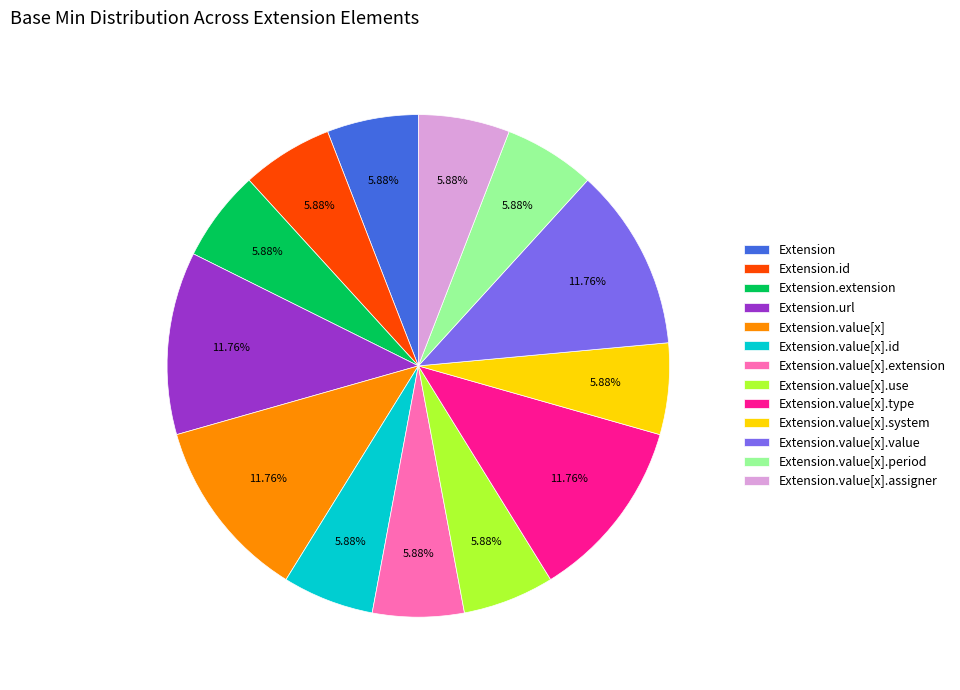

To the nearest percent, what is the difference between the largest and smallest slice percentages?

6%